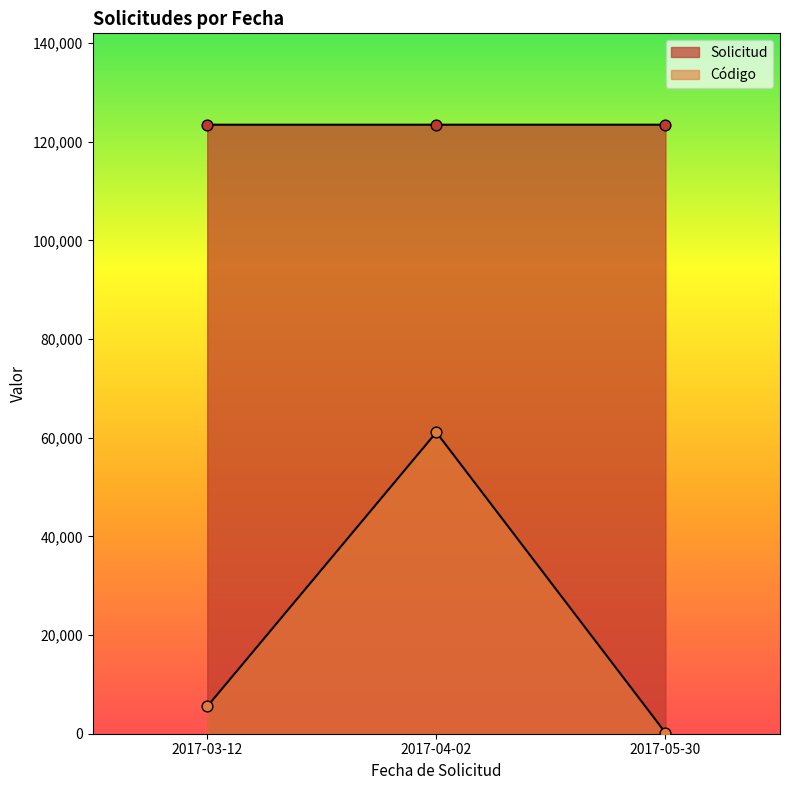

Which series reaches the minimum Y coordinate?

Código